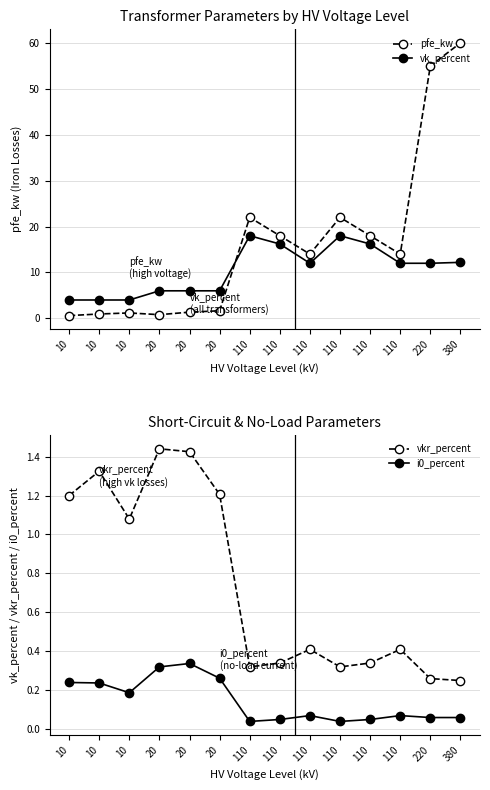

Is this an area chart (filled region under the line)?

No